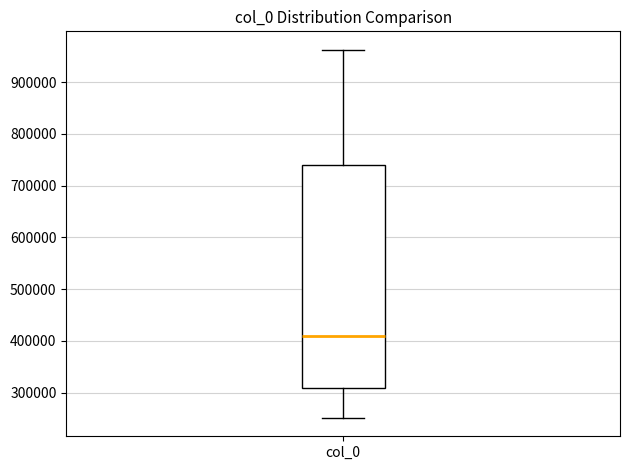

Transcribe this box plot: give where the median line is, the range the box spans, and where the two whiskers end, as read against the y-axis. The values are not printed on the chart, so give them approximately, as read against the axis.

median 410000, box 310000 to 740000, whiskers 250000 to 960000